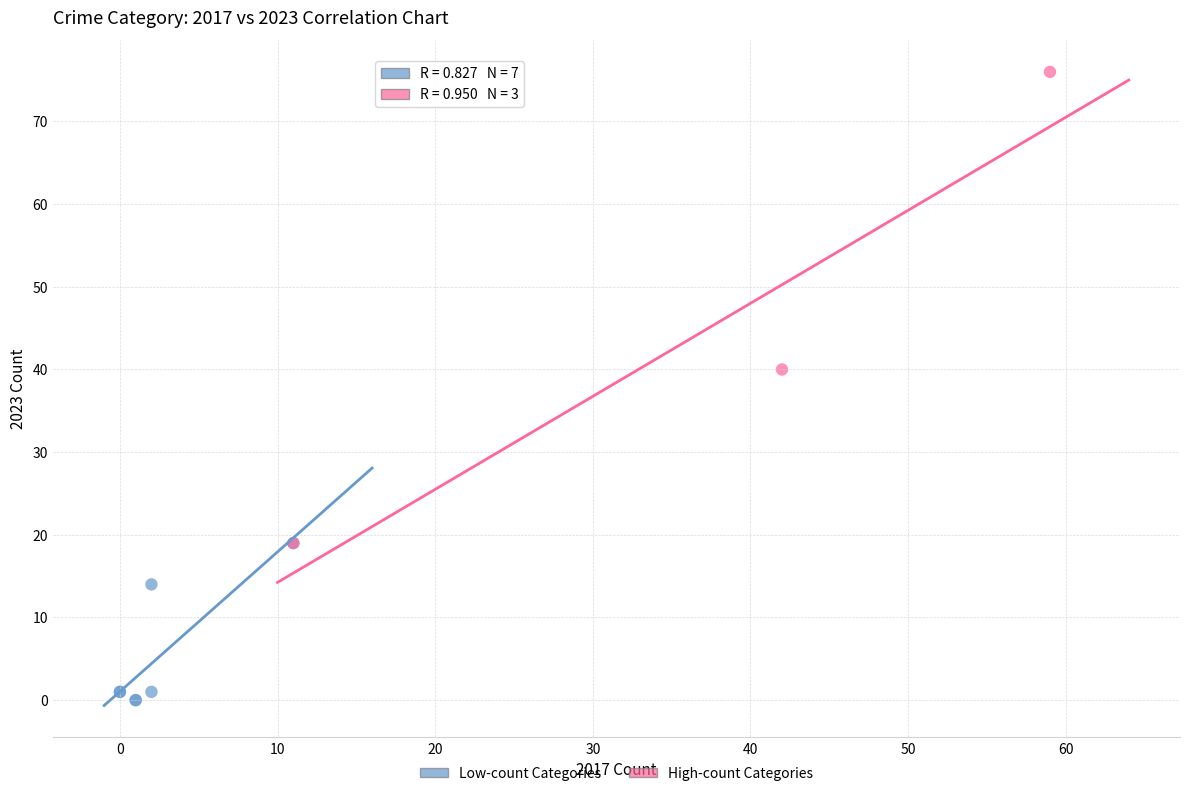

Which series has the widest spread of Y values?

High-count Categories